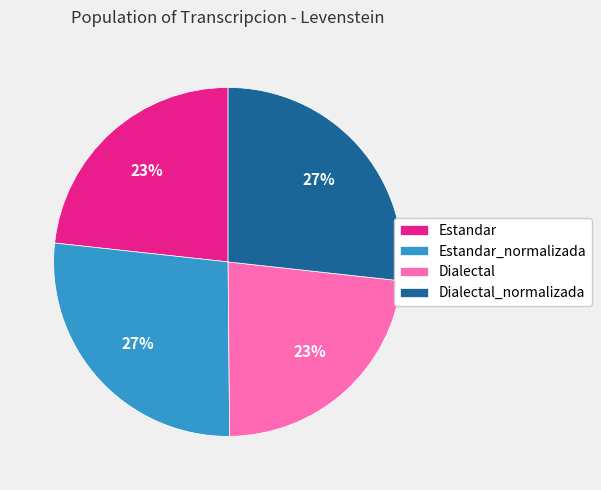

Approximately how many times larger is the value at Estandar compared to Dialectal?

1.0